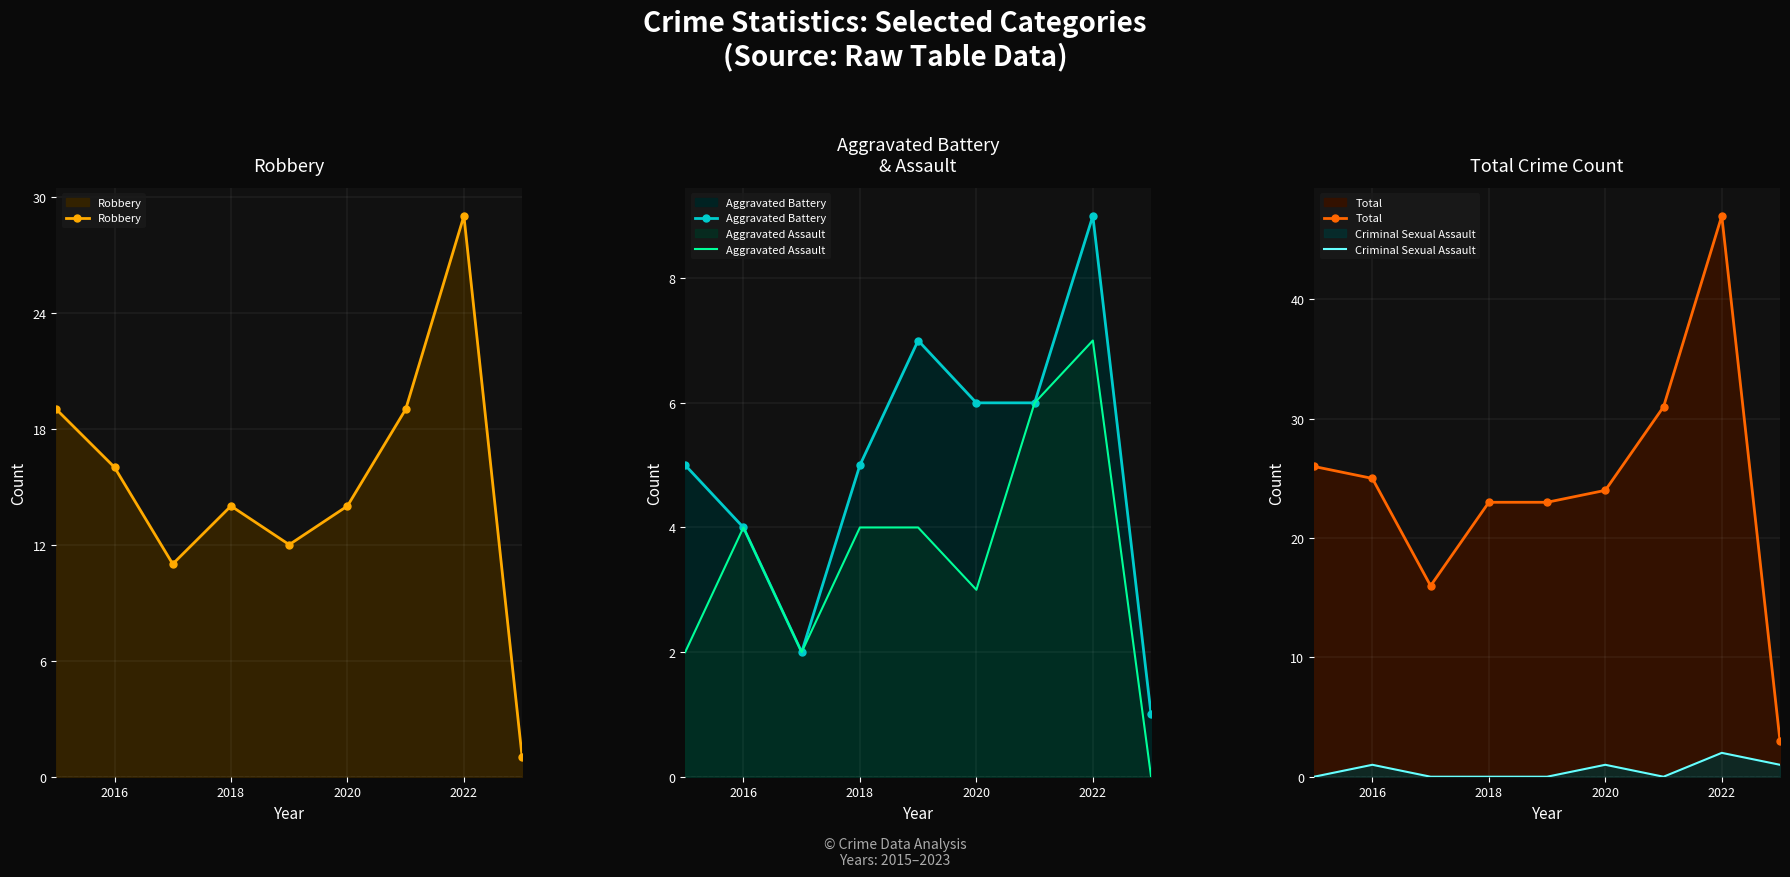

Reading left to right, what are all the values shown in this chart?

Robbery: 19	16	11	14	12	14	19	29	1
Aggravated Battery: 5	4	2	5	7	6	6	9	1
Aggravated Assault: 2	4	2	4	4	3	6	7	0
Total: 26	25	16	23	23	24	31	47	3
Criminal Sexual Assault: 0	1	0	0	0	1	0	2	1